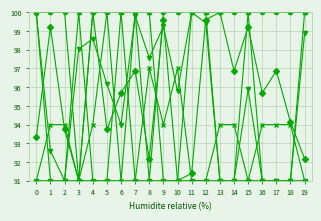

What is the minimum value shown in the chart?

91.0